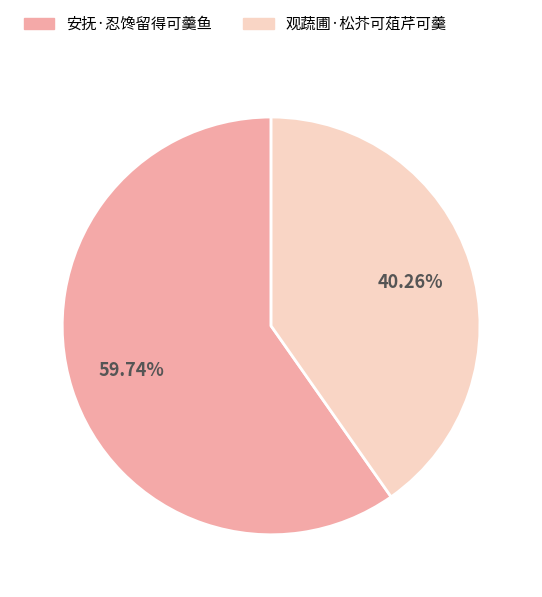

Count the number of slices in the pie.

2